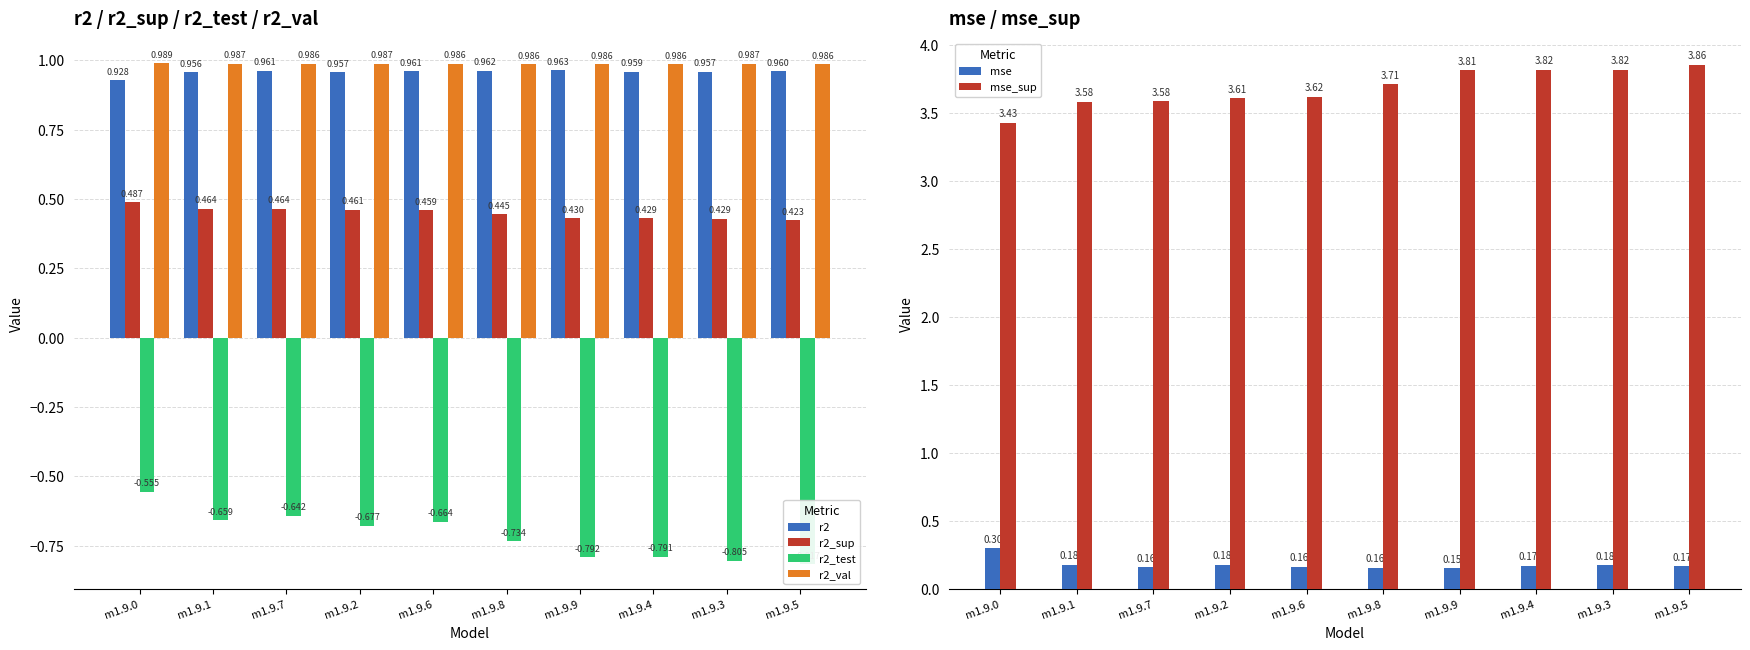

What is the label of the 10th bar from the right?

m1.9.0